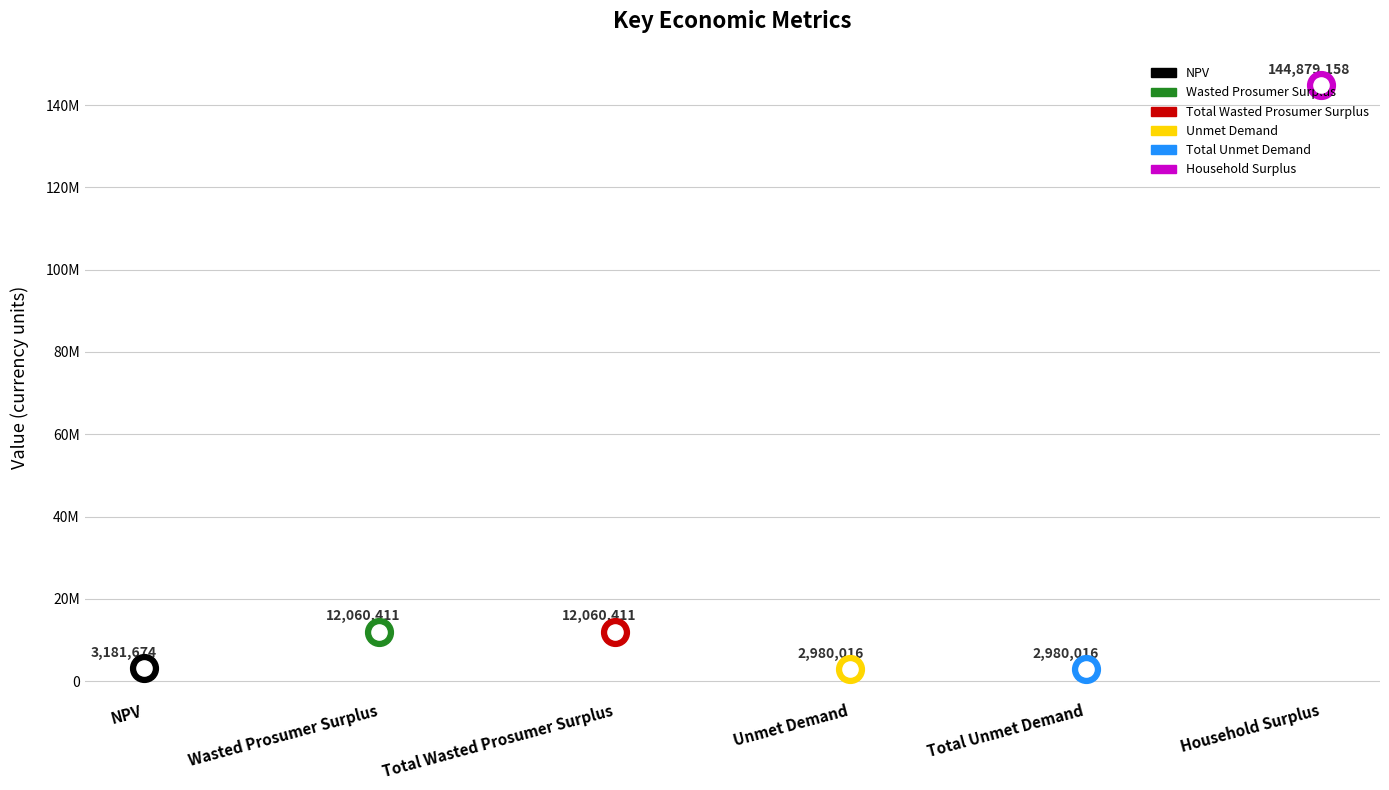

What is the change in value from Wasted Prosumer Surplus to Unmet Demand?

-9080395.7